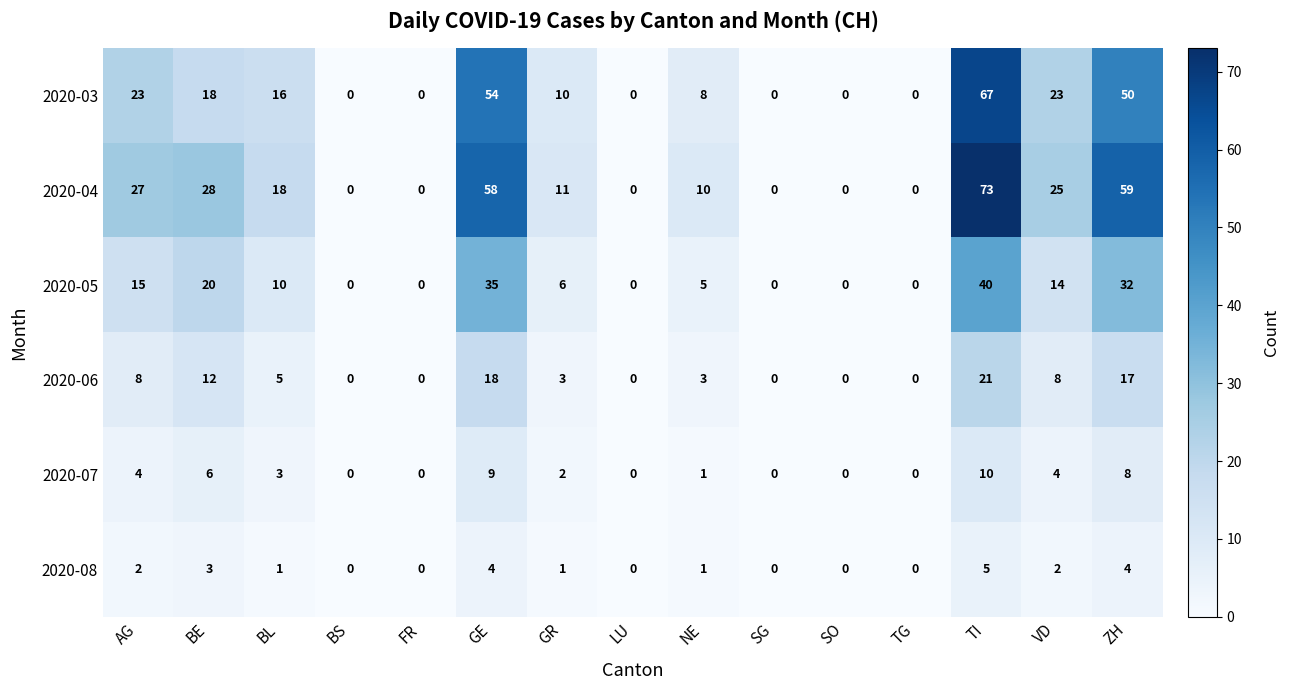

What is the greatest value displayed?

73